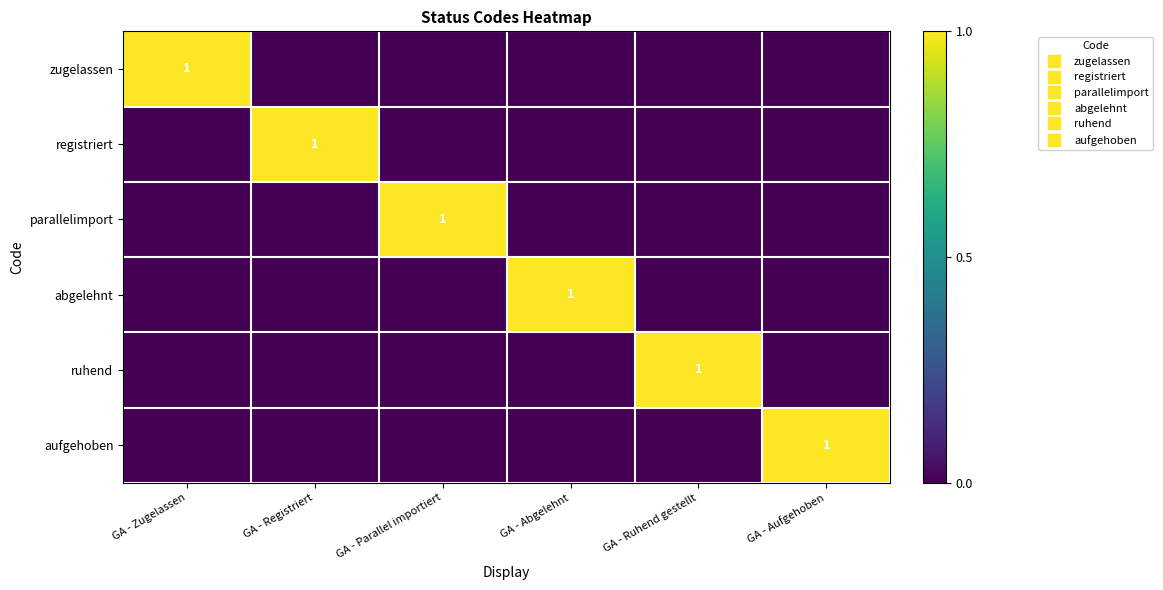

Is it true that ruhend equals 1 at GA - Abgelehnt?

False